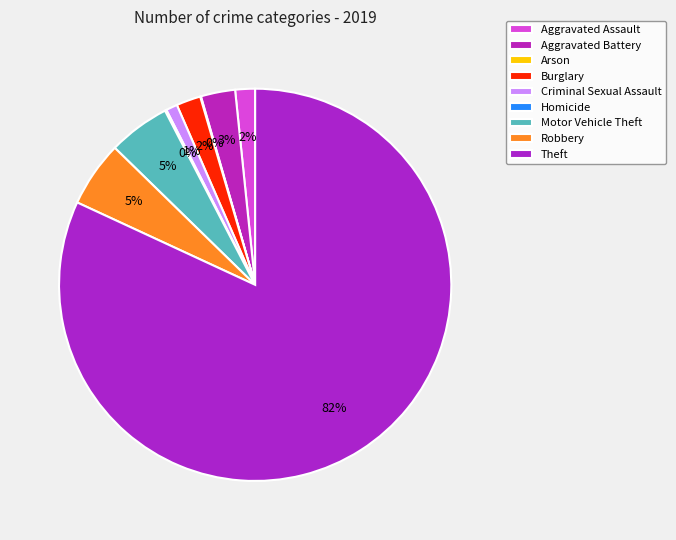

Is the sum of Arson and Homicide greater than half?

No